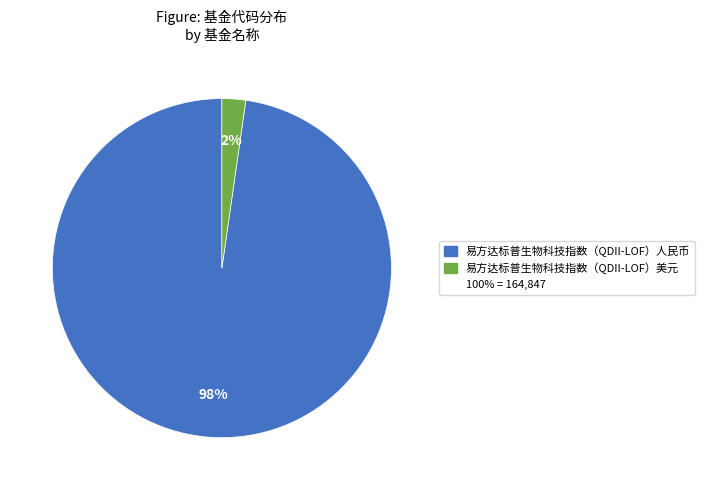

Is there a majority slice in this chart?

Yes